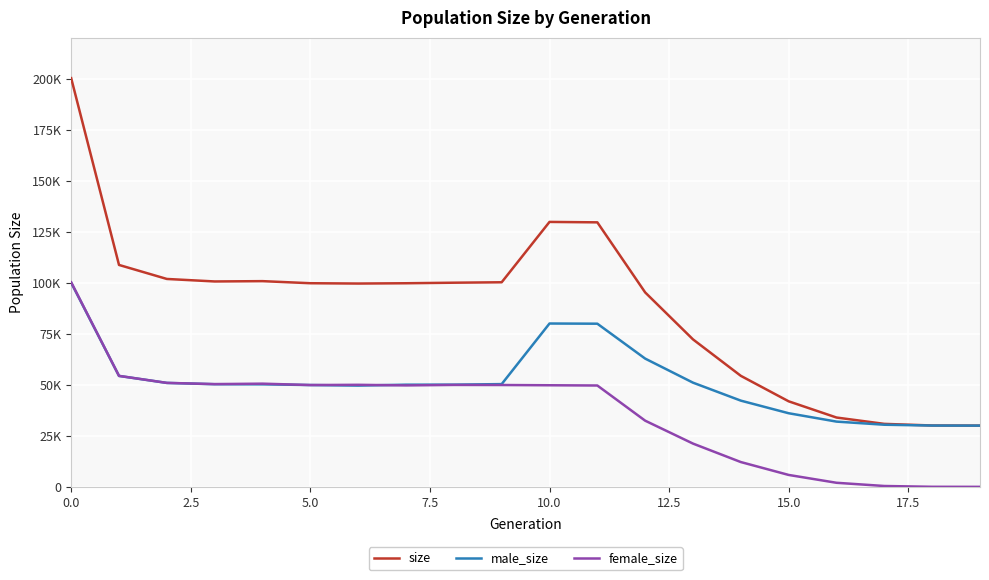

At which label does size reach its minimum?

19